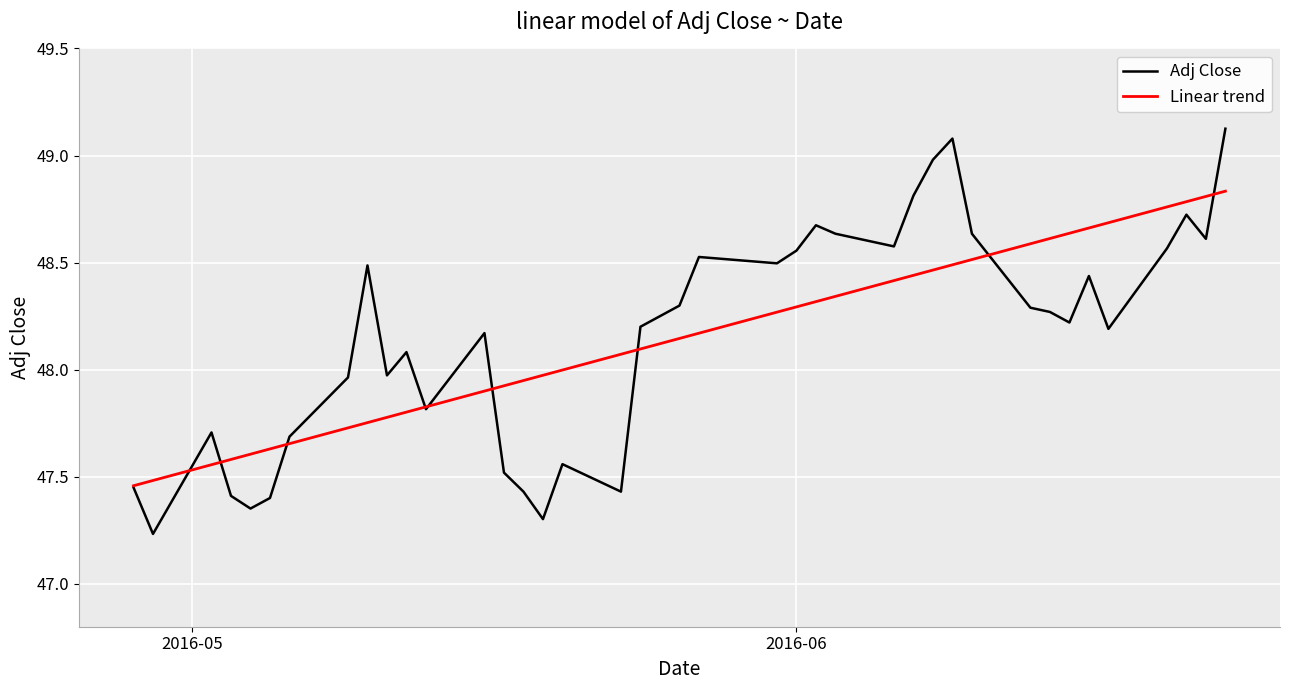

What is the difference between the maximum and minimum values in the Linear trend series?

1.4